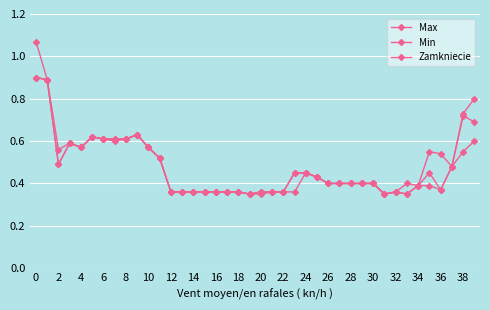

What is the value of the Max point at the 33rd from the left?

0.4